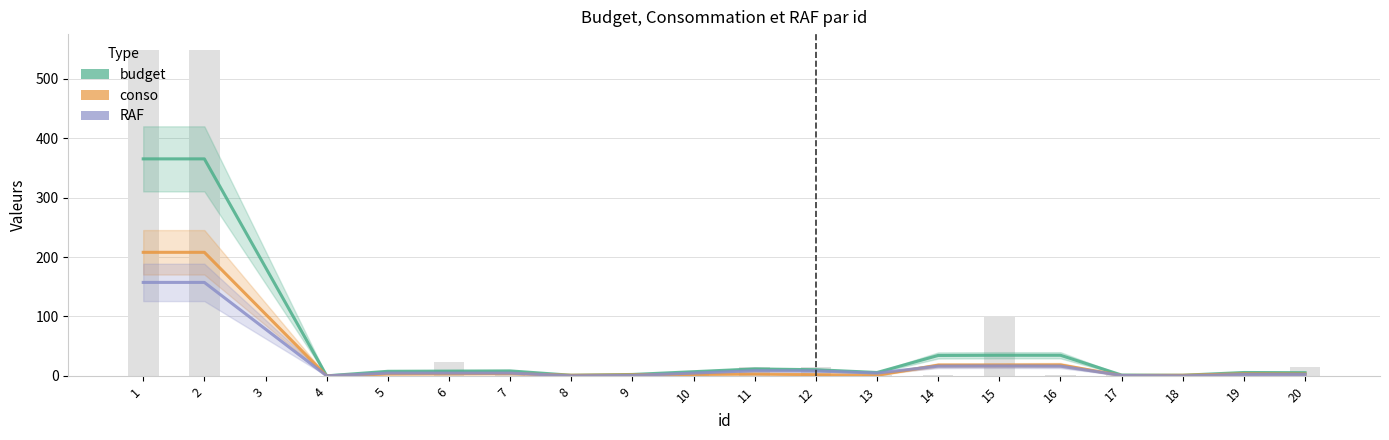

Is it true that RAF equals 0.7 at 9?

True